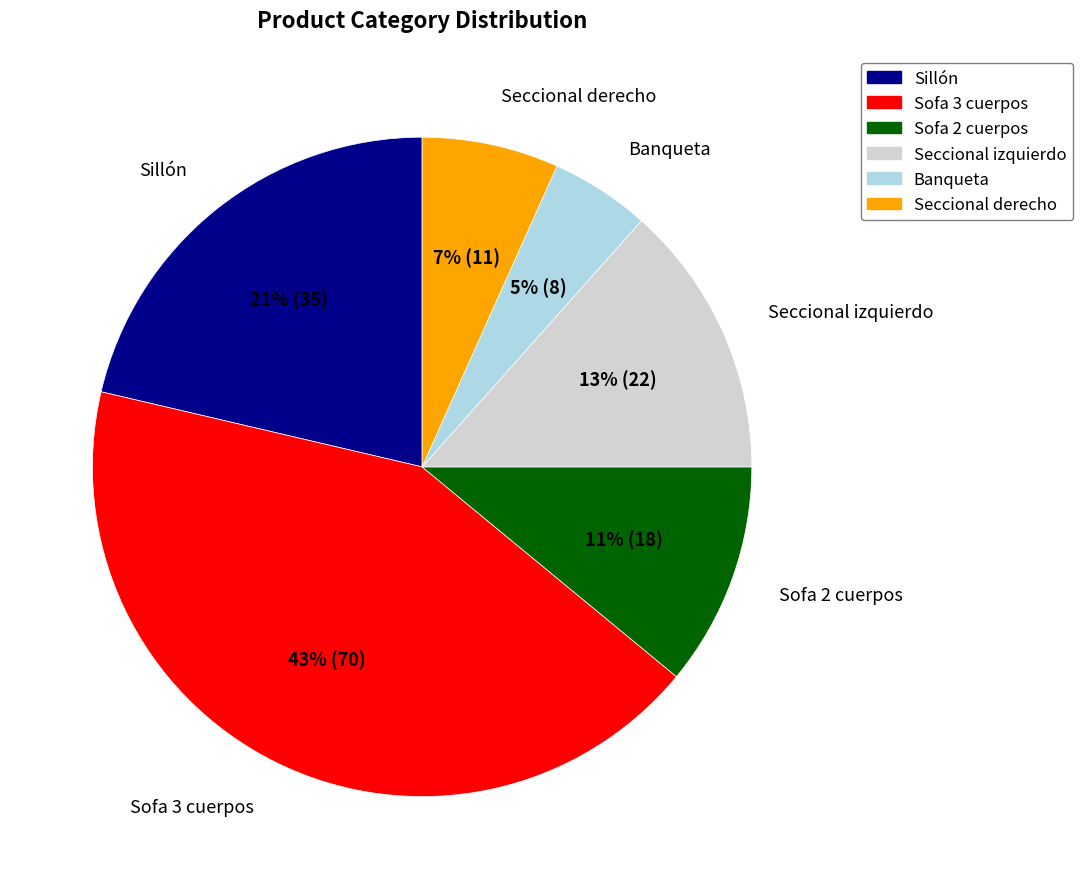

How many slices are in this pie chart?

6